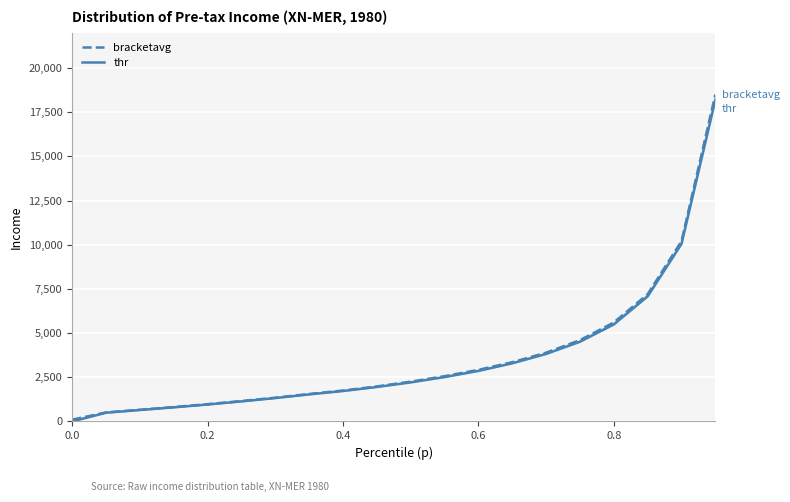

Which series has the largest range (max minus min)?

bracketavg